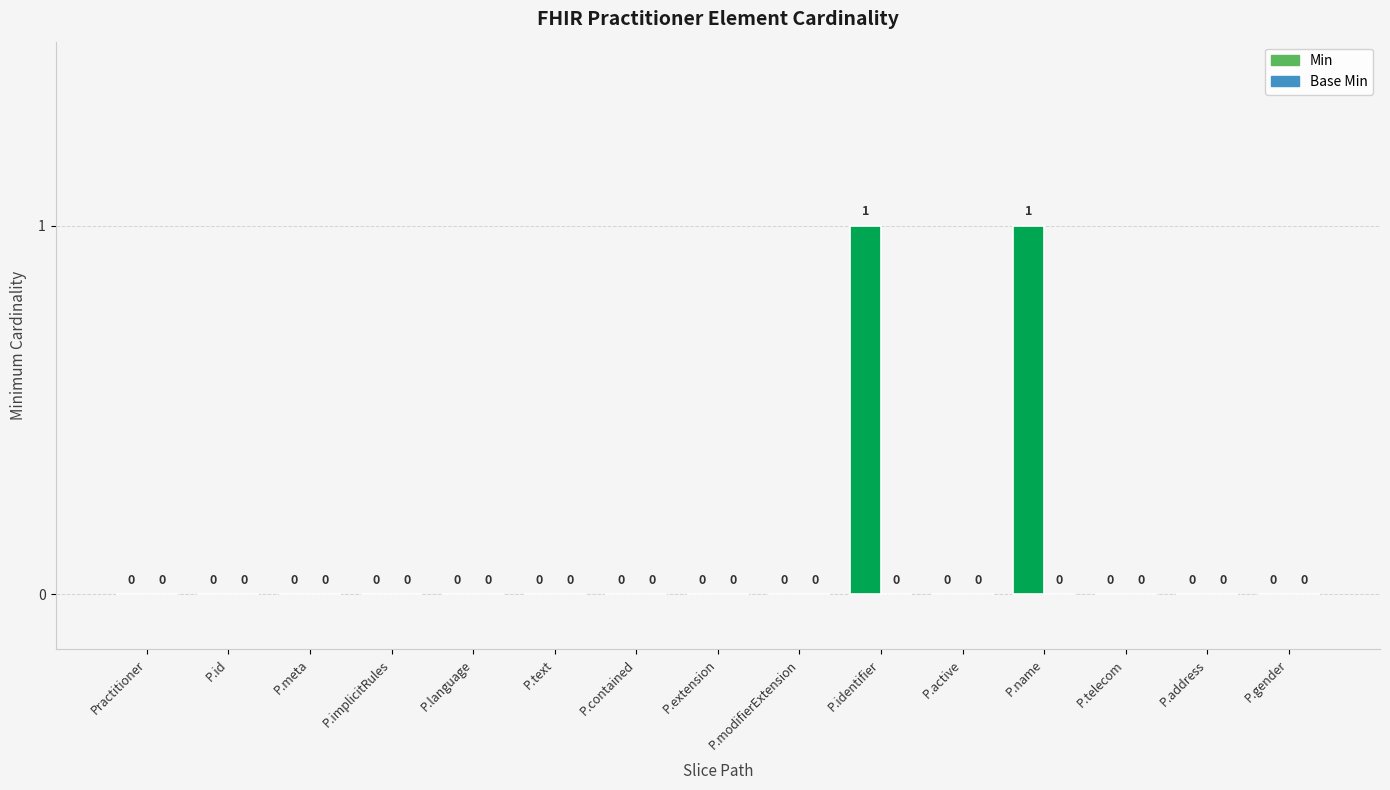

The value at P.telecom is 0. True or false?

True